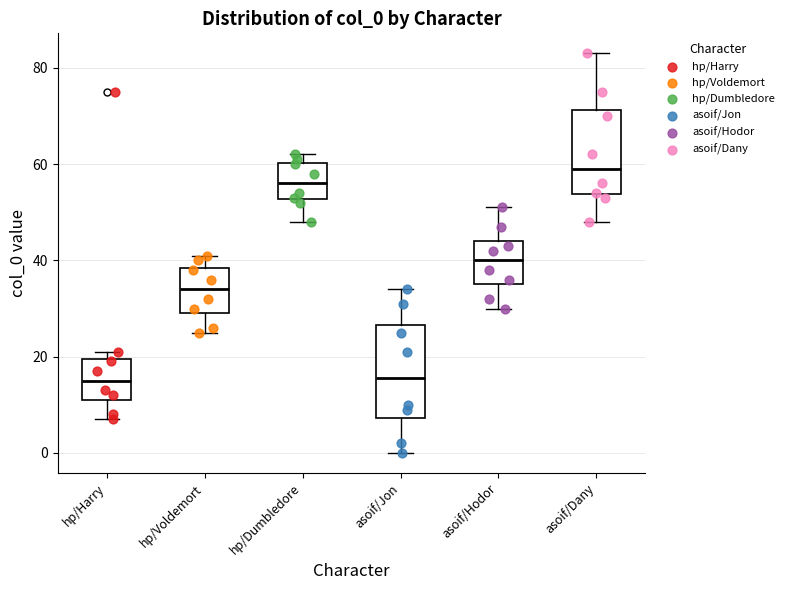

Reading left to right, read every box against the y-axis: the position of its median line, the range the box covers, and the ends of its whiskers. The values are not printed on the chart, so give them approximately, as read against the axis.

hp/Harry: median 16, box 12 to 20, whiskers 8 to 22
hp/Voldemort: median 34, box 30 to 38, whiskers 26 to 42
hp/Dumbledore: median 56, box 52 to 60, whiskers 48 to 62
asoif/Jon: median 16, box 8 to 26, whiskers 0 to 34
asoif/Hodor: median 40, box 36 to 44, whiskers 30 to 52
asoif/Dany: median 60, box 54 to 72, whiskers 48 to 84